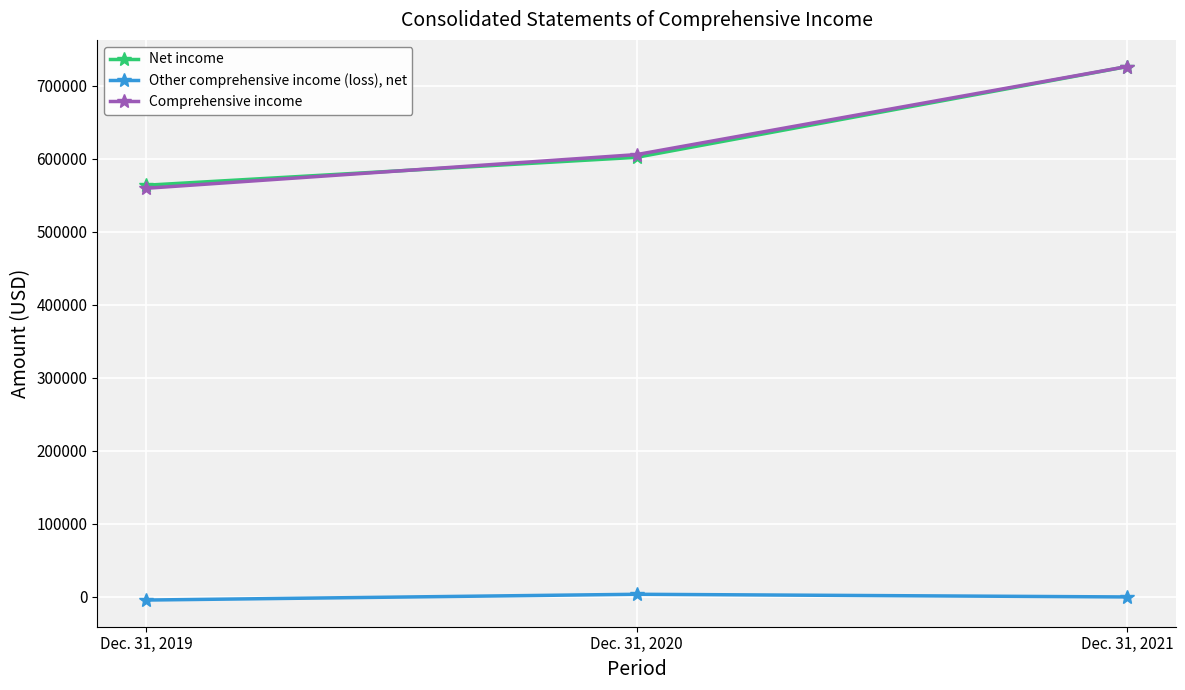

Which series has the widest spread of values?

Comprehensive income